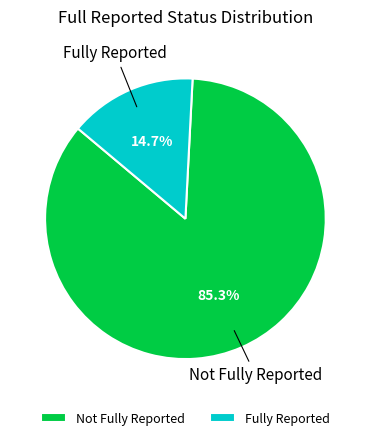

How many slices are in this pie chart?

2